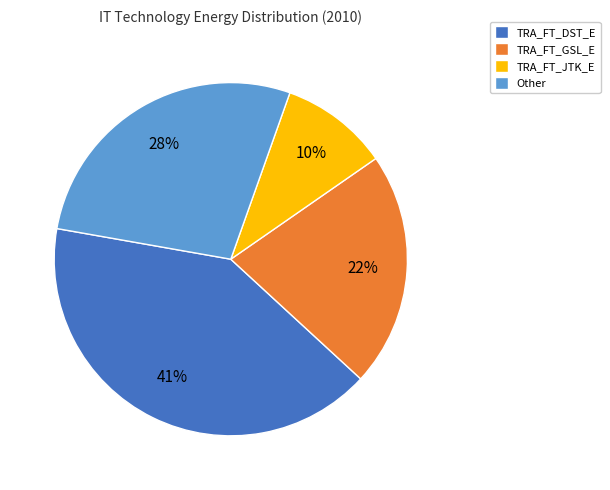

What is the smallest slice in the pie chart?

TRA_FT_JTK_E